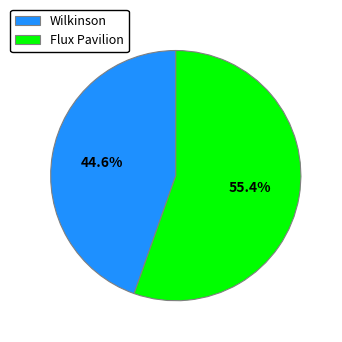

What percentage do Wilkinson and Flux Pavilion together represent?

100.0%